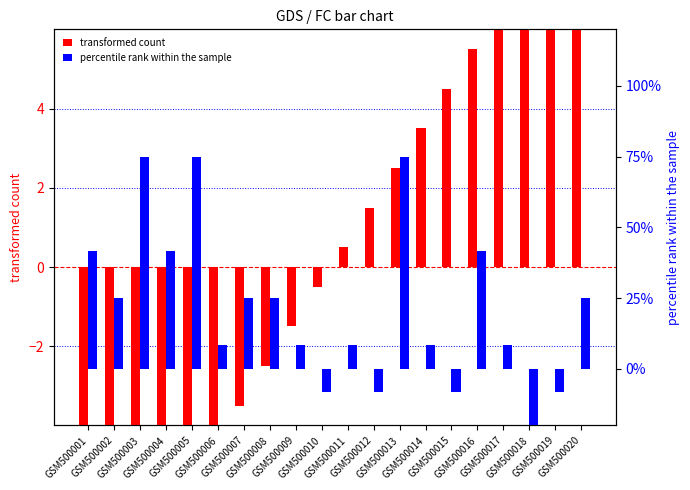

The value of transformed count at GSM500017 is 6.5. True or false?

True